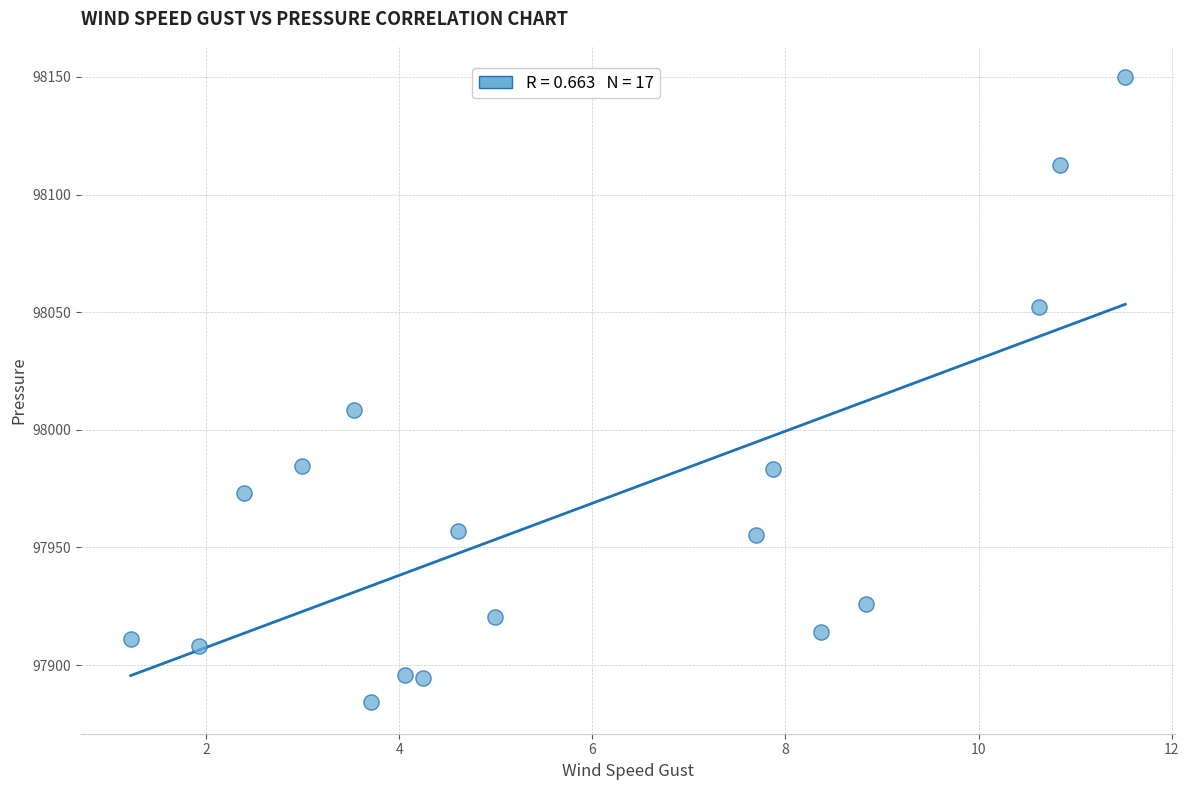

What Y value in the scatter plot is closest to 98017?

98008.6